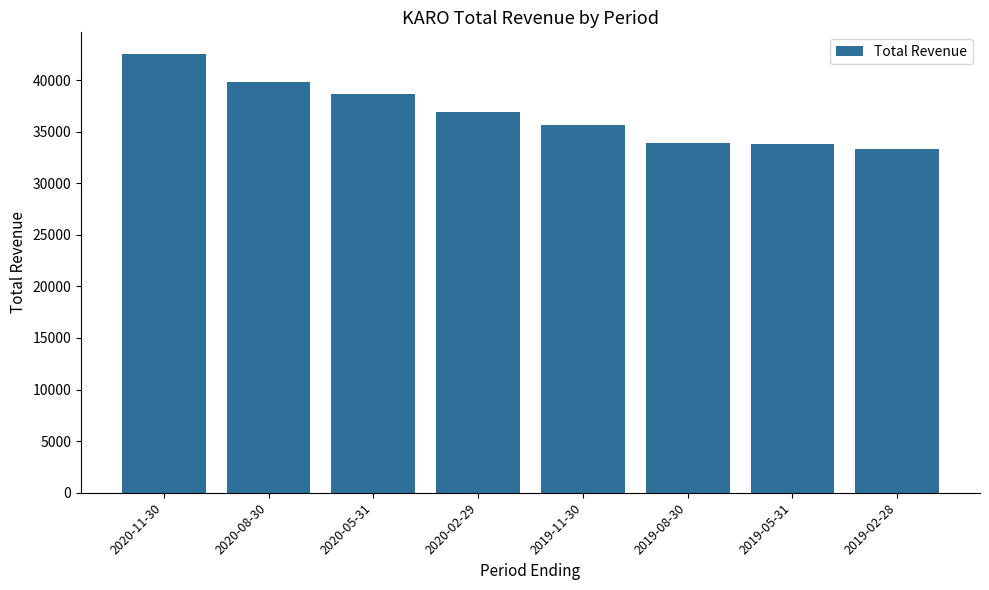

What is the sum of all values?

294400